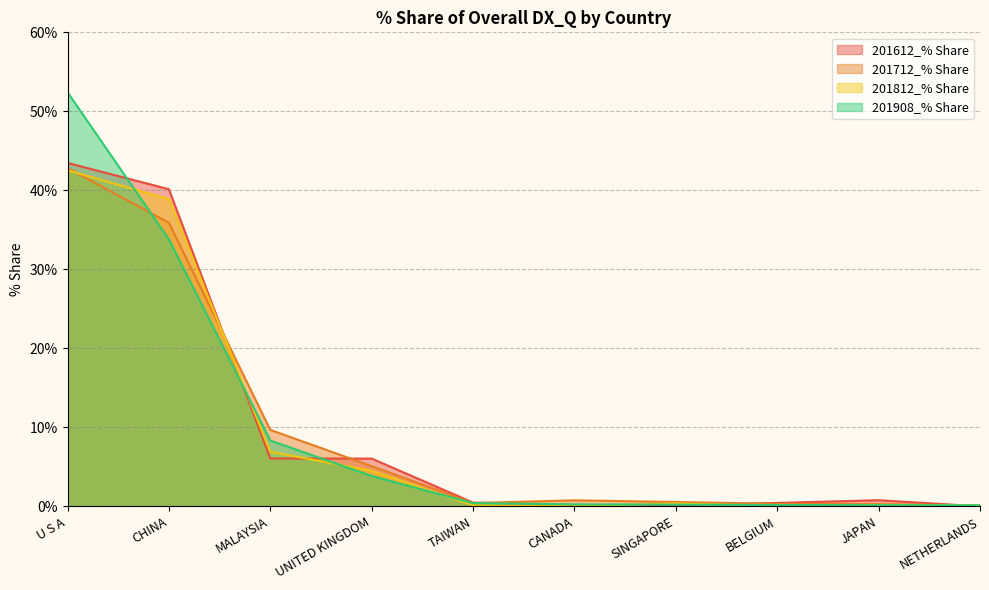

Where do 201612_% Share and 201812_% Share first cross each other?

CHINA and MALAYSIA